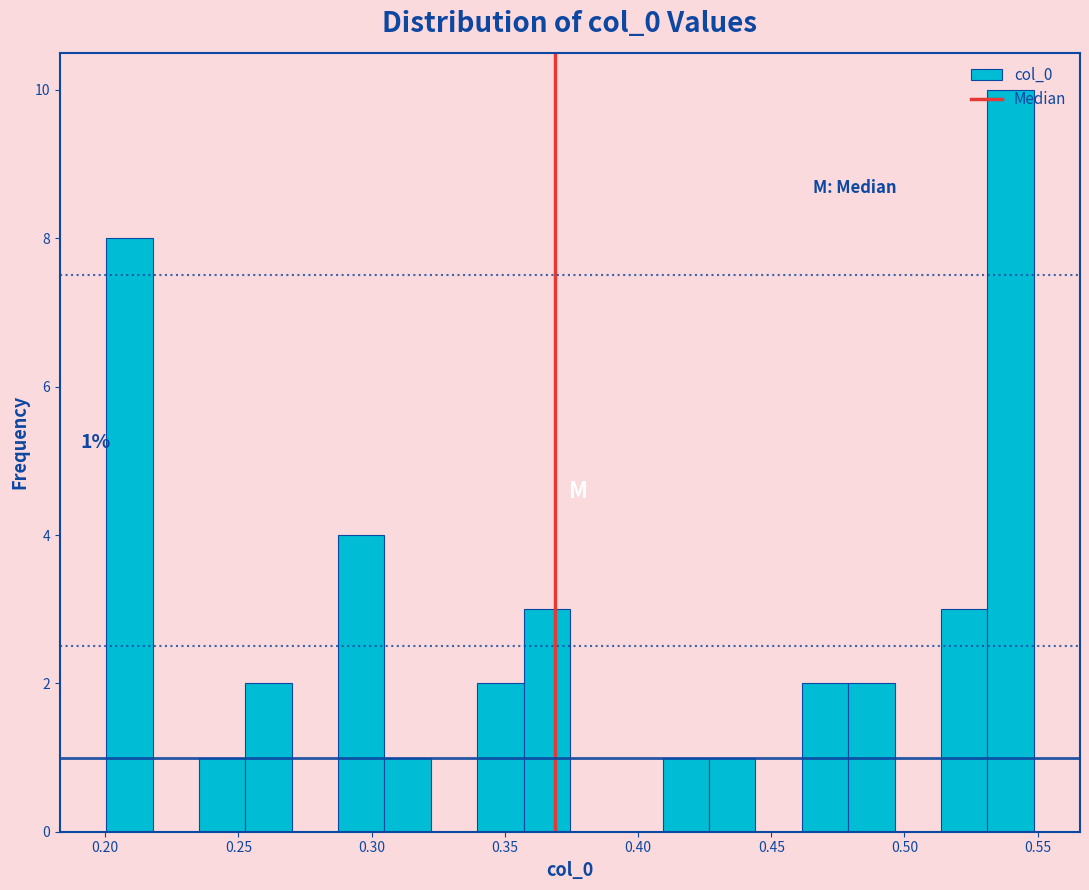

Read against the x-axis, roughly where is the centre of the tallest bar?

0.540